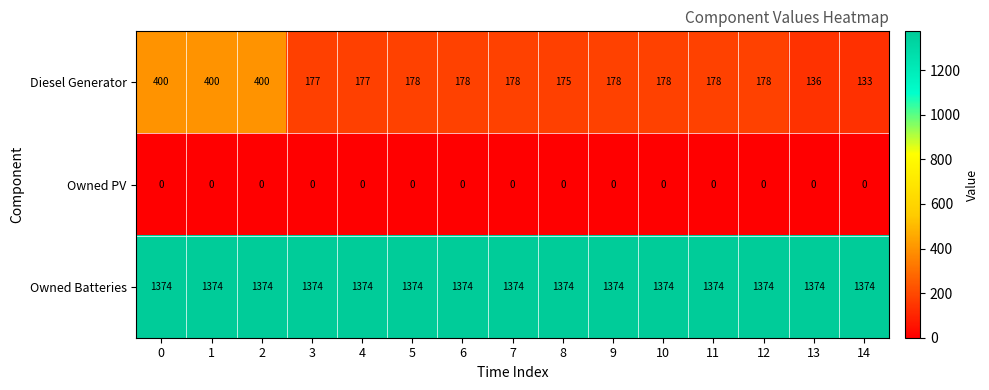

What is the total value across all series at 11?

1552